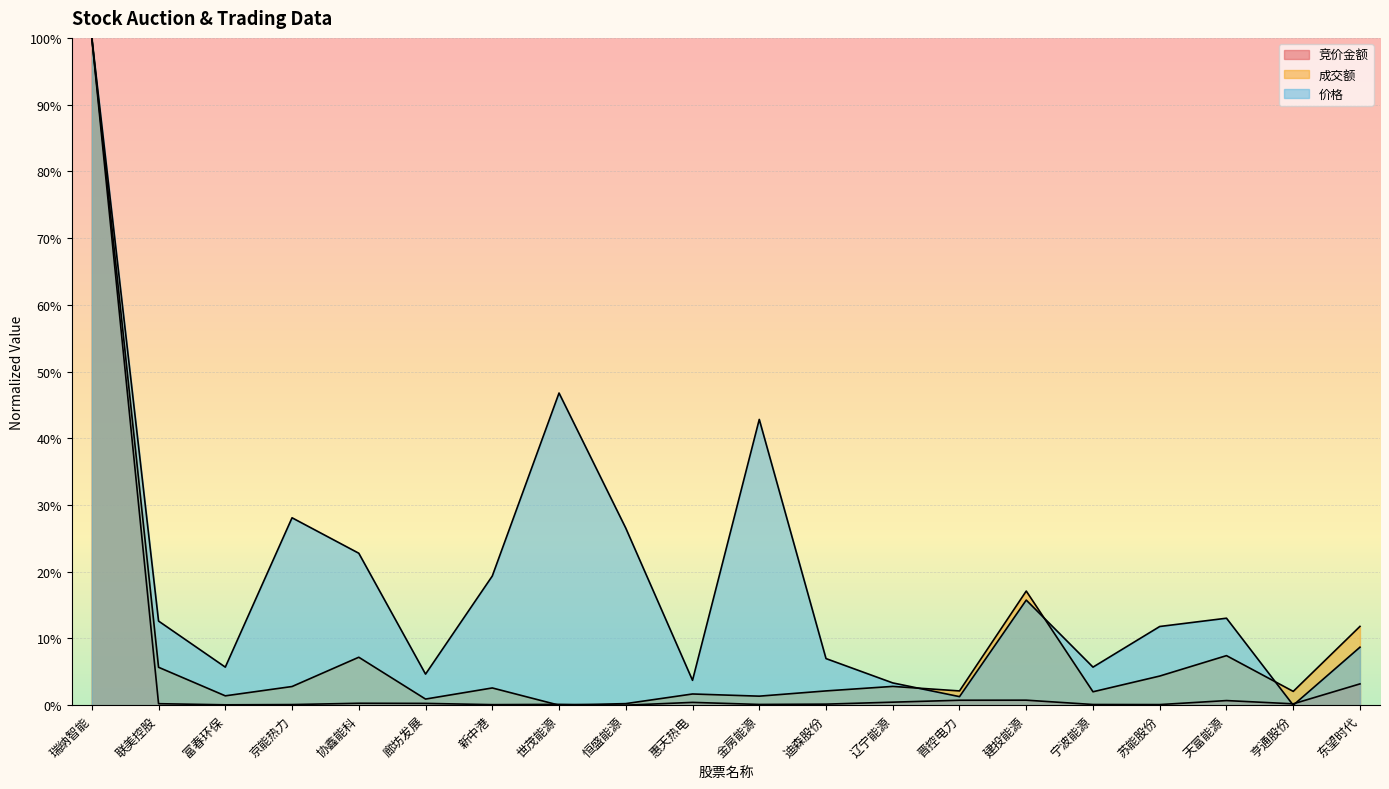

The 竞价金额 series shows 0.0 at 宁波能源. True or false?

False